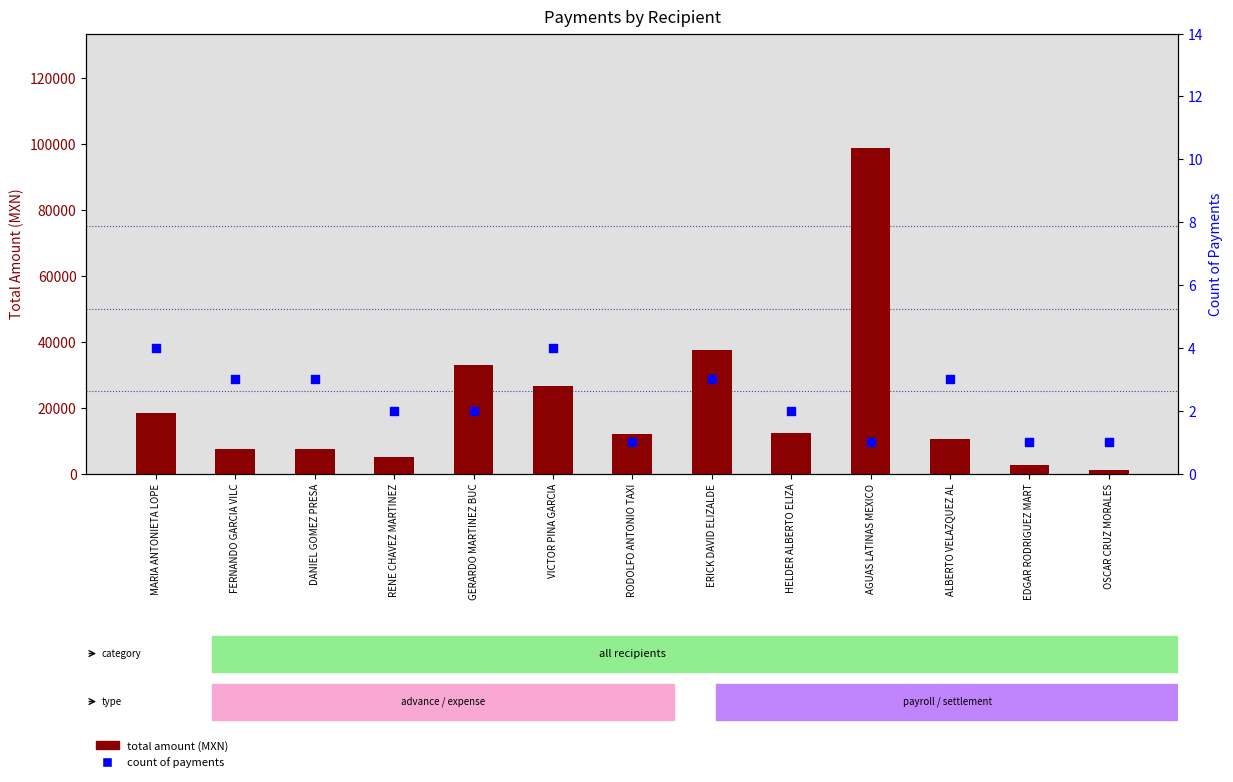

What are all the series names shown in the legend?

total amount, count